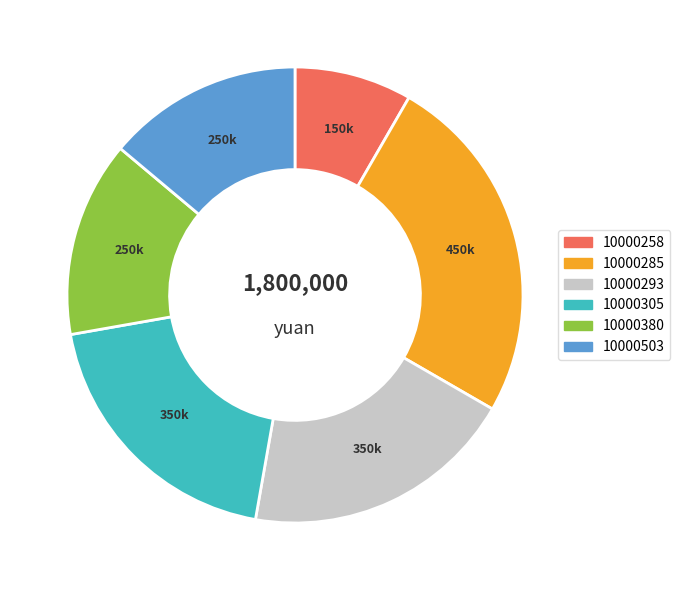

Combined, do 10000293 and 10000503 account for over 50%?

No